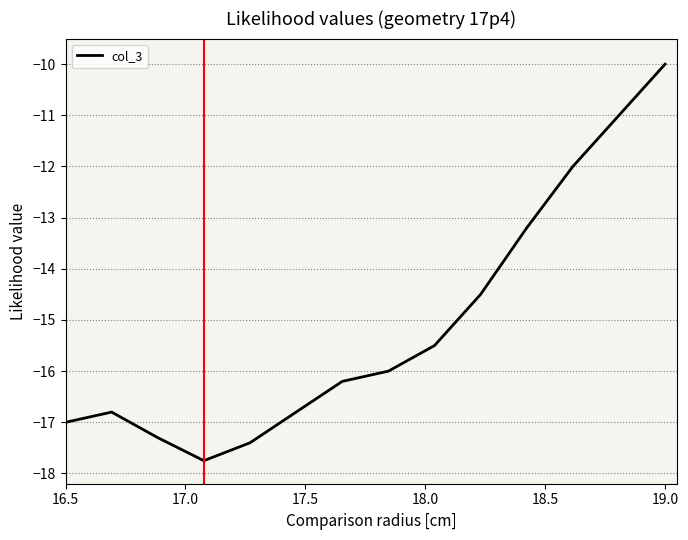

What is the maximum value shown in the chart?

-10.0